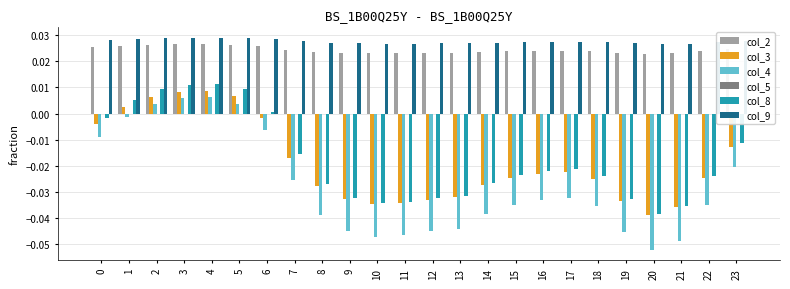

Is the value of col_8 at 17 greater than the value of col_2 at 9?

No